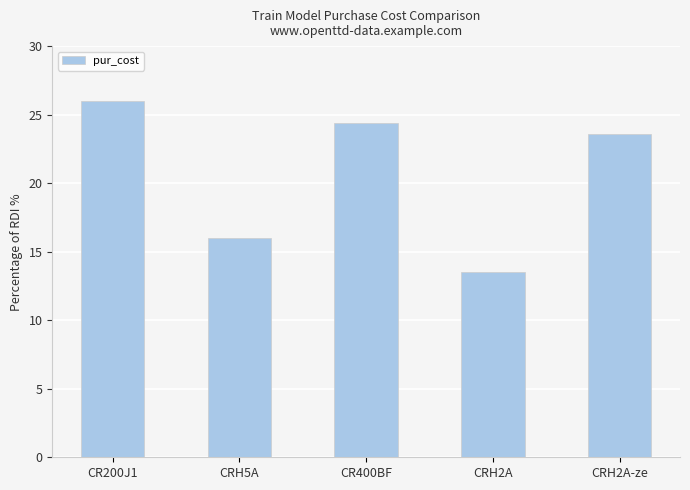

What is the change in value from CR400BF to CRH2A?

-10.8